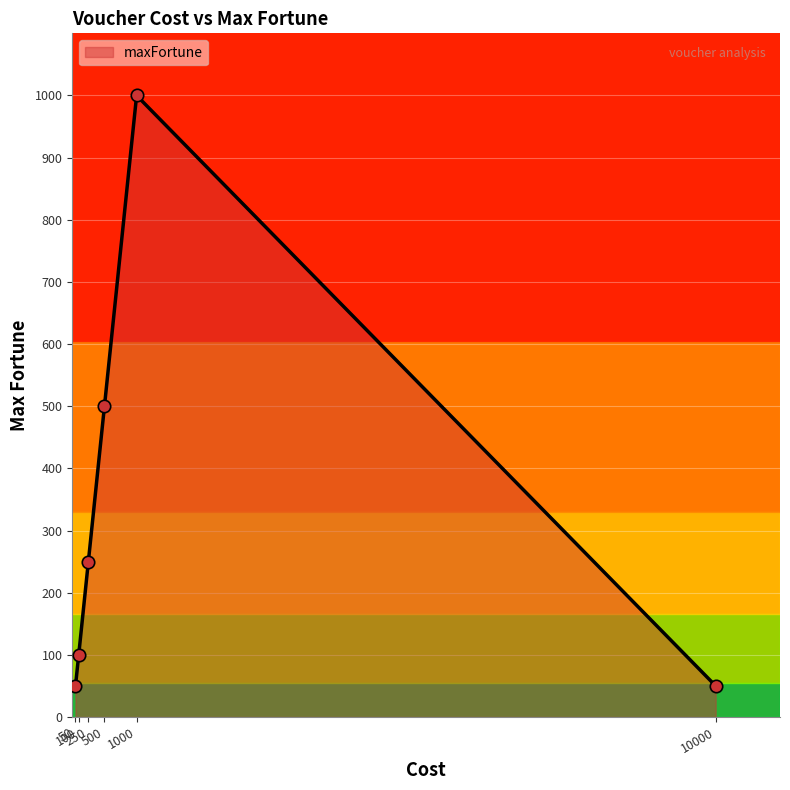

What is the average value?

325